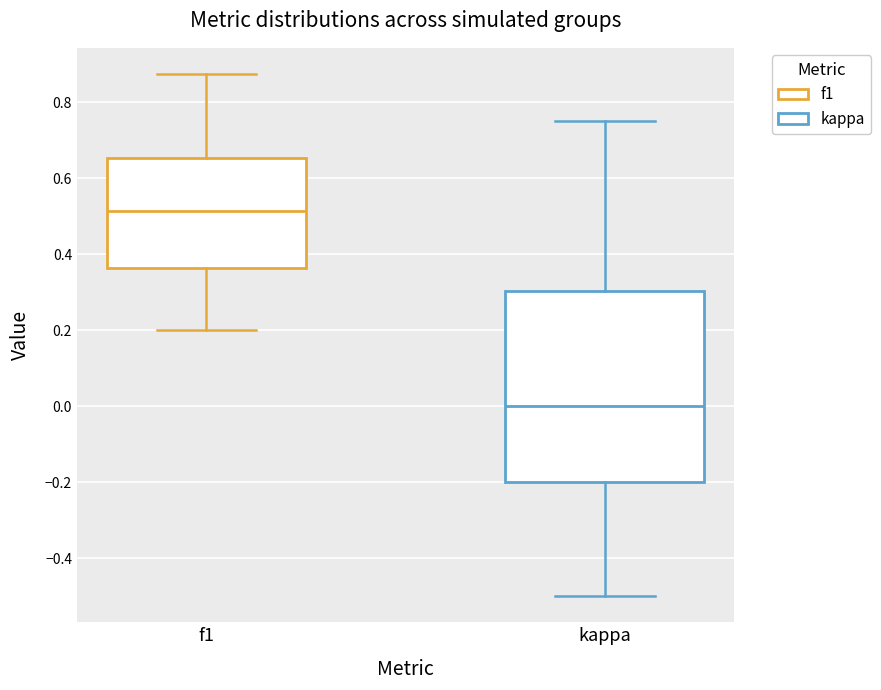

Reading left to right, read every box against the y-axis: the position of its median line, the range the box covers, and the ends of its whiskers. The values are not printed on the chart, so give them approximately, as read against the axis.

f1: median 0.52, box 0.36 to 0.66, whiskers 0.20 to 0.88
kappa: median 0.00, box -0.20 to 0.30, whiskers -0.50 to 0.76